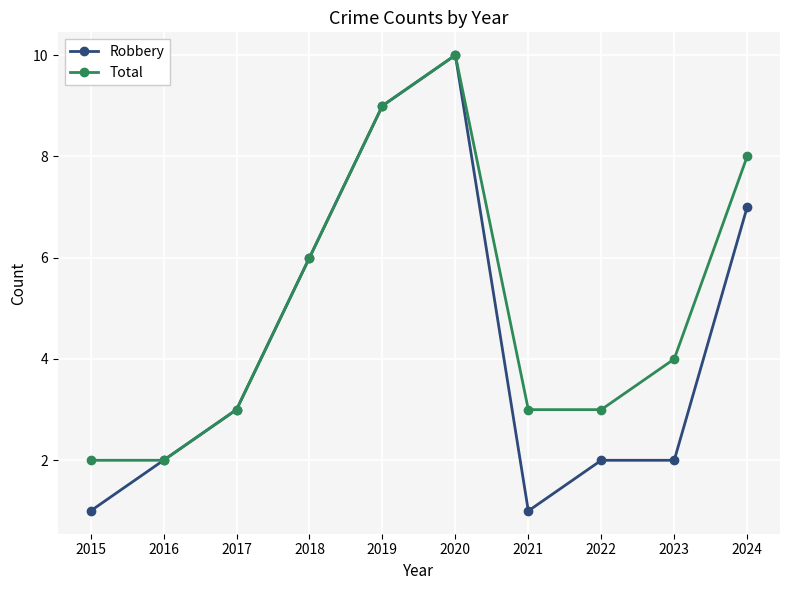

What are all the series names shown in the legend?

Robbery, Total